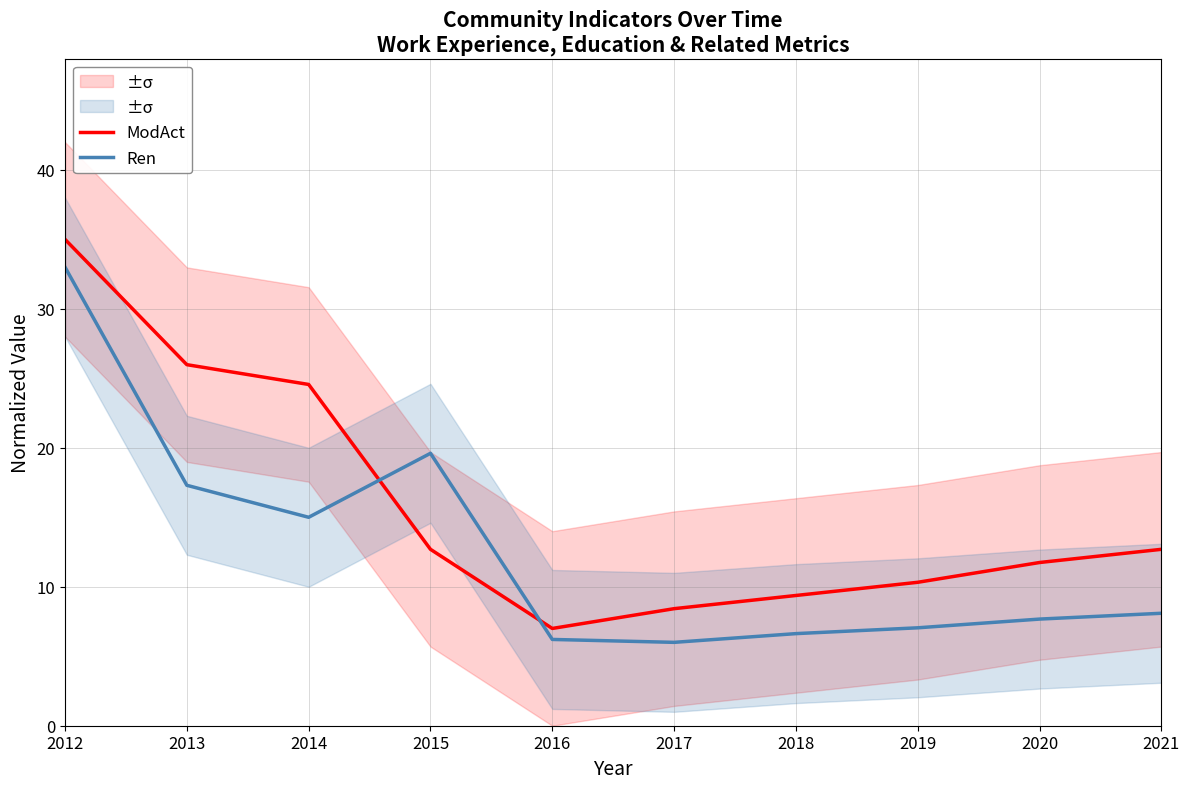

Where does the Ren series first go above 8?

2012